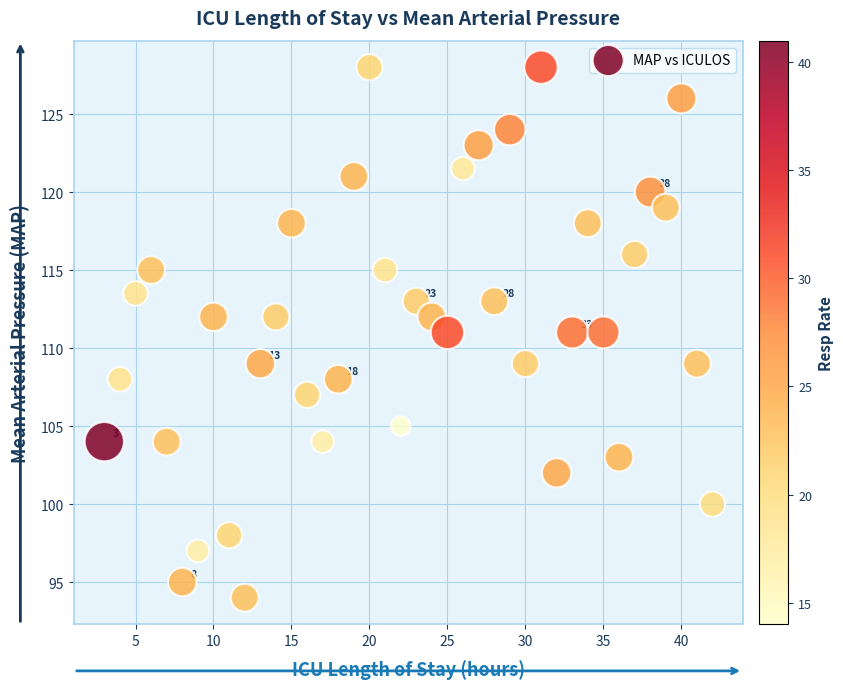

What is the range of X values (max minus min)?

39.0